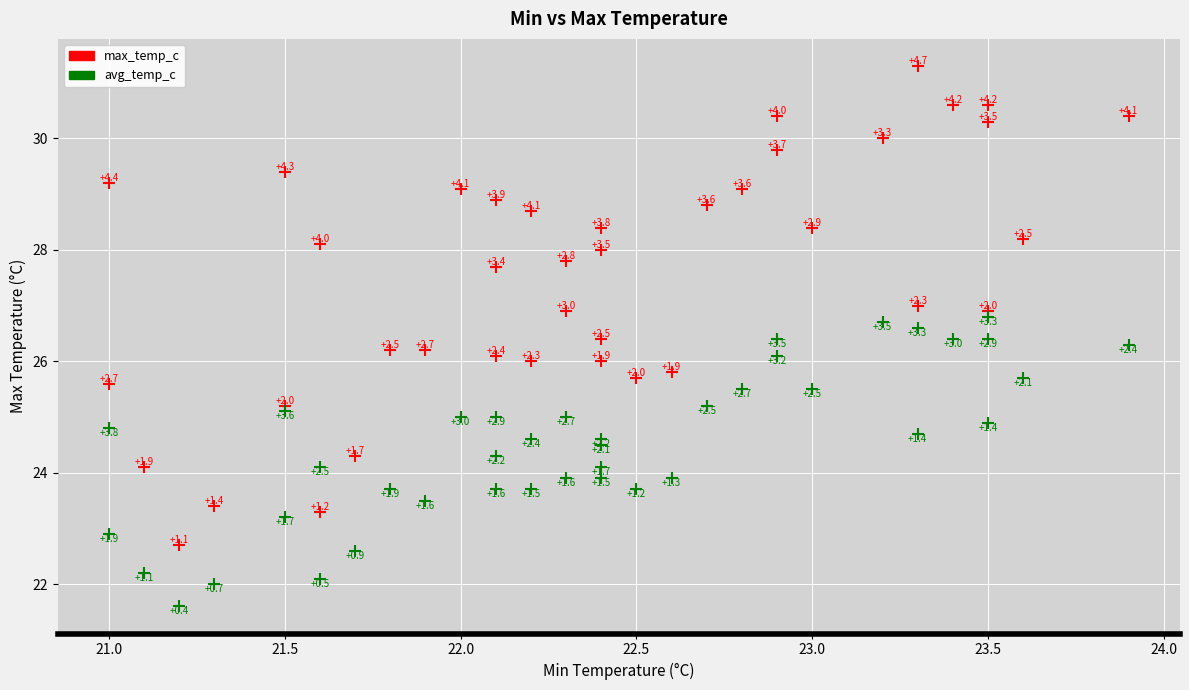

Which series has the widest spread of Y values?

max_temp_c